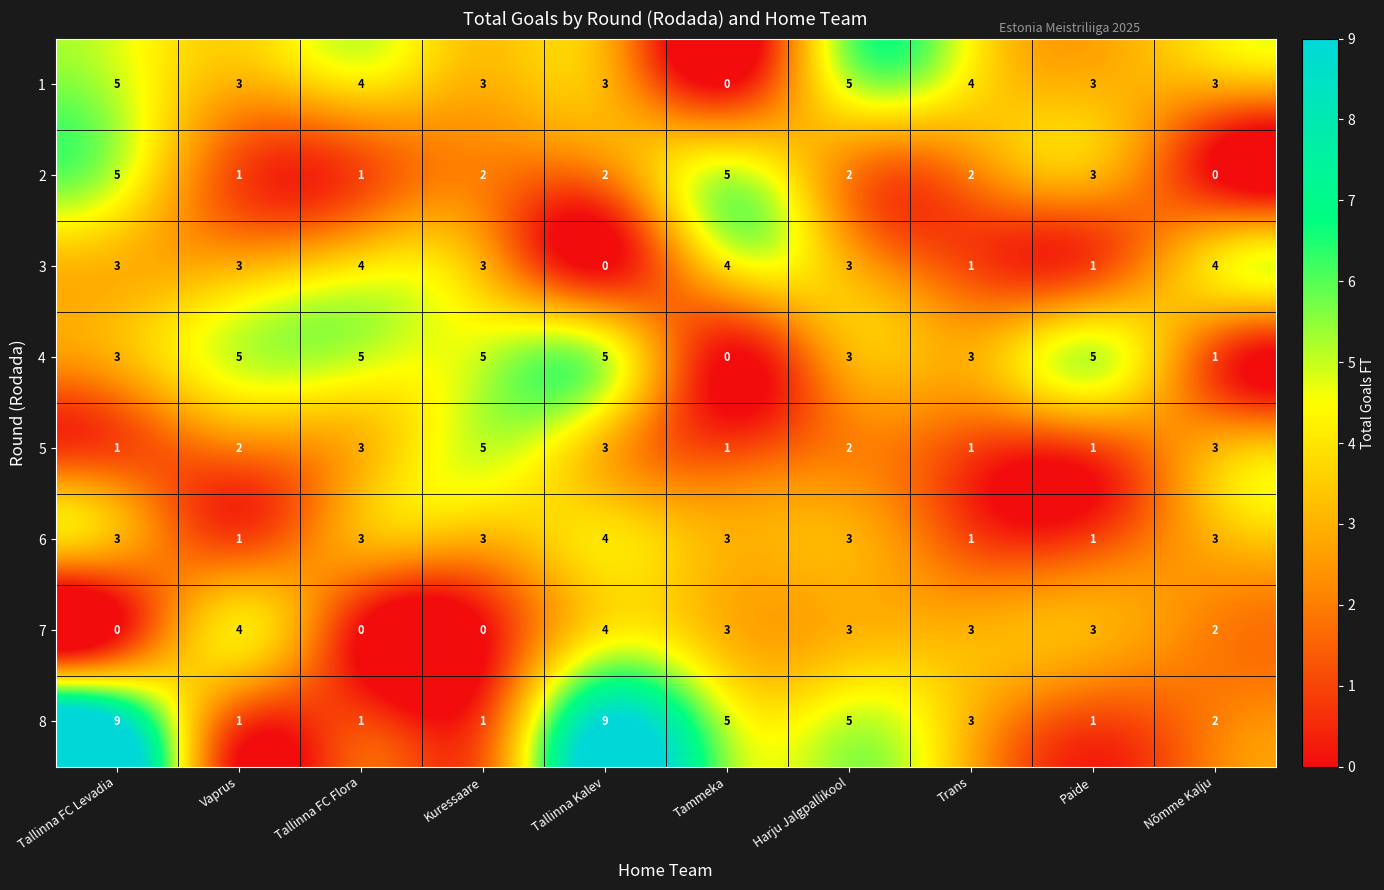

At which label does 8 first exceed 3?

Tallinna FC Levadia